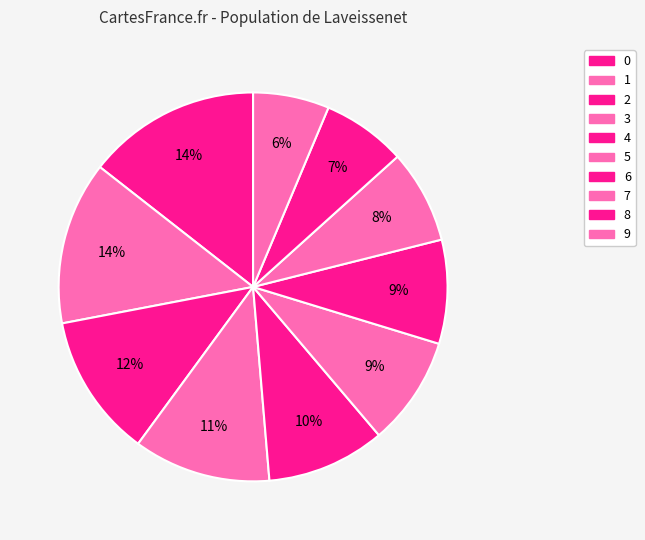

Count the number of slices in the pie.

10